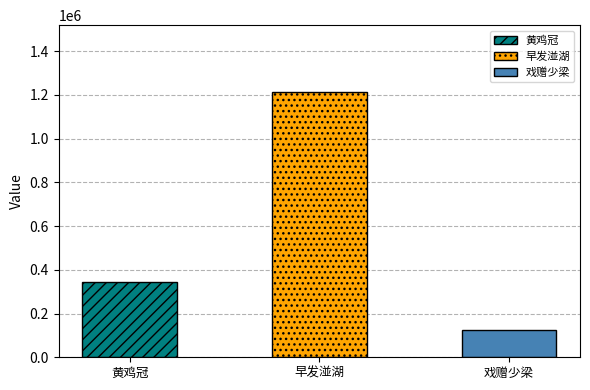

True or false: the data shows 215763 at 戏赠少梁·屈膝铜铺书掩关.

False